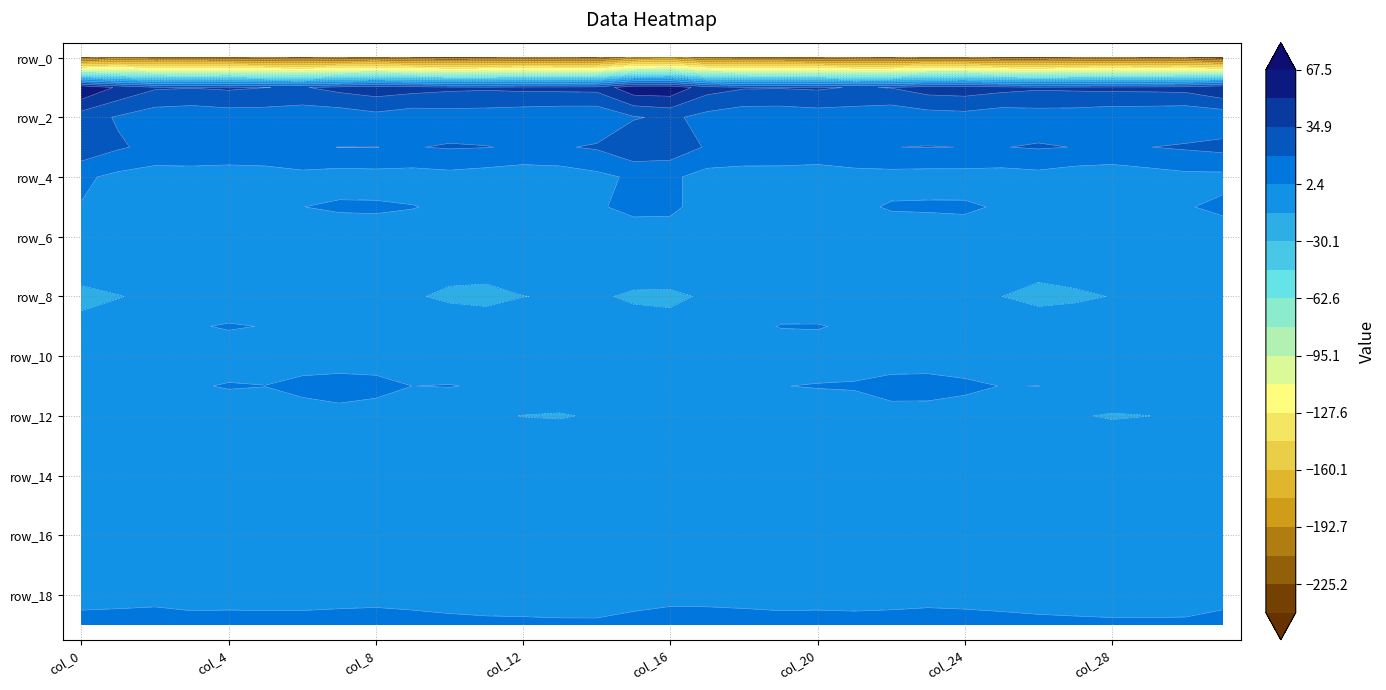

What is the greatest value displayed?

67.5